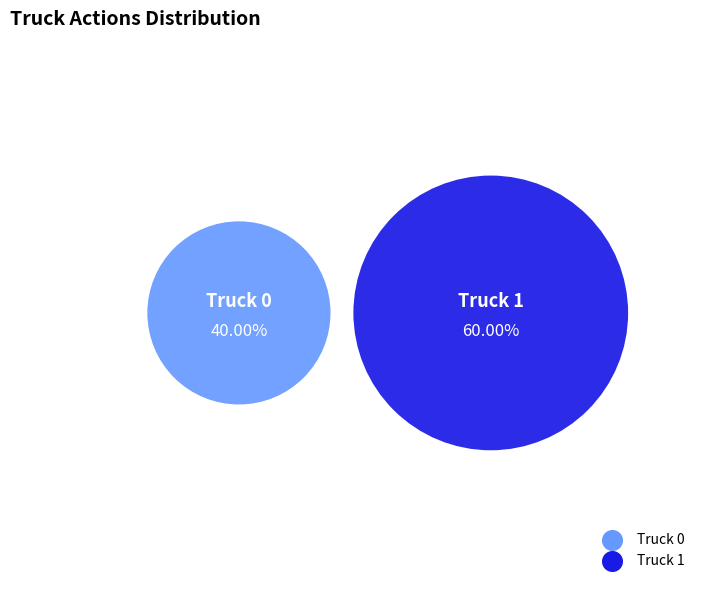

Approximately how many times larger is the value at Truck 0 compared to Truck 1?

0.7